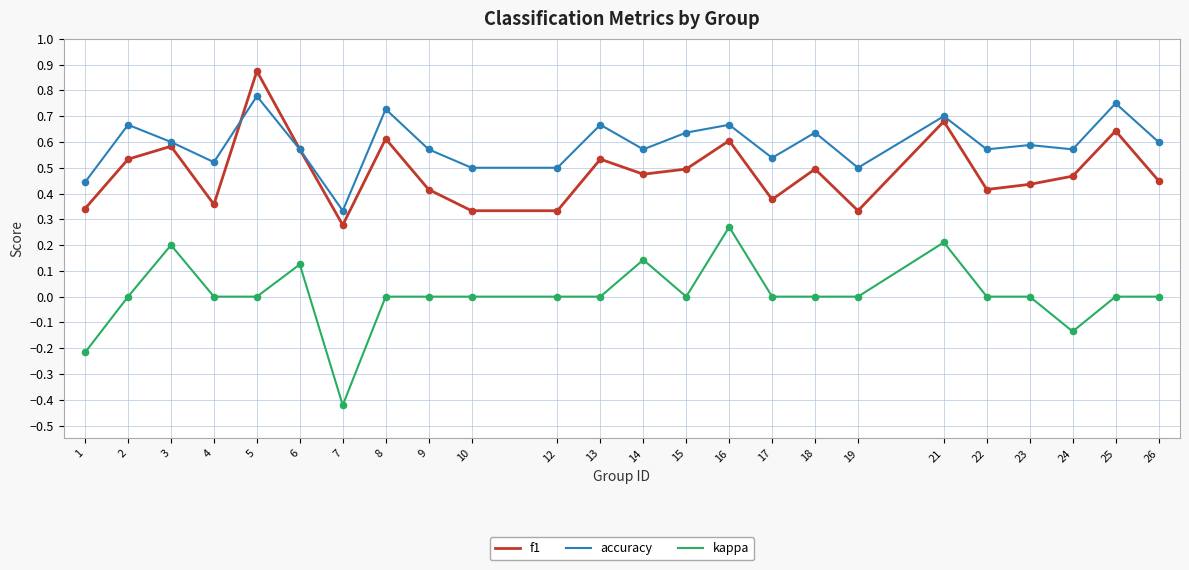

Which series has the widest spread of values?

kappa